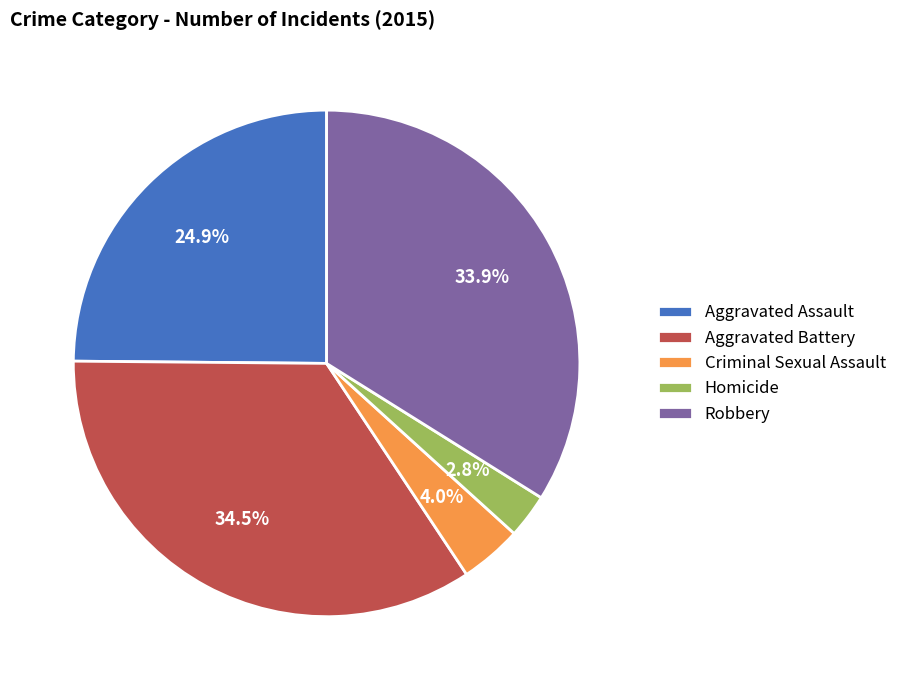

Is the sum of Homicide and Aggravated Assault greater than half?

No